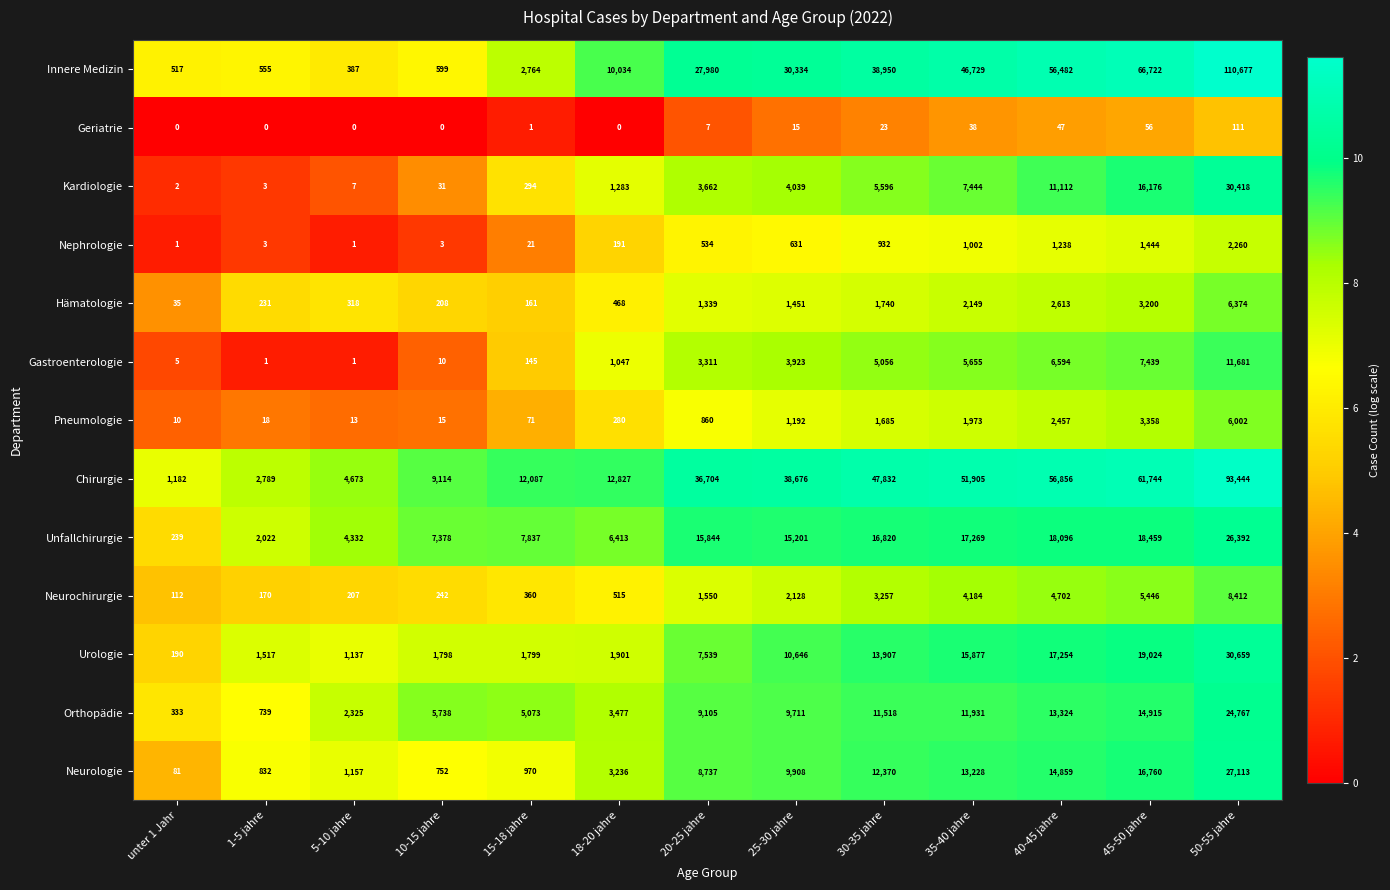

What is the greatest value displayed?

110677